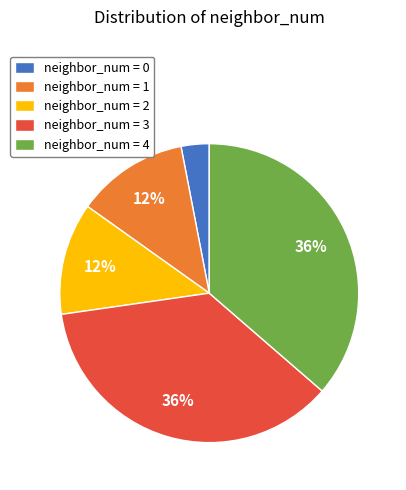

Approximately how many times larger is the value at neighbor_num = 2 compared to neighbor_num = 0?

4.0